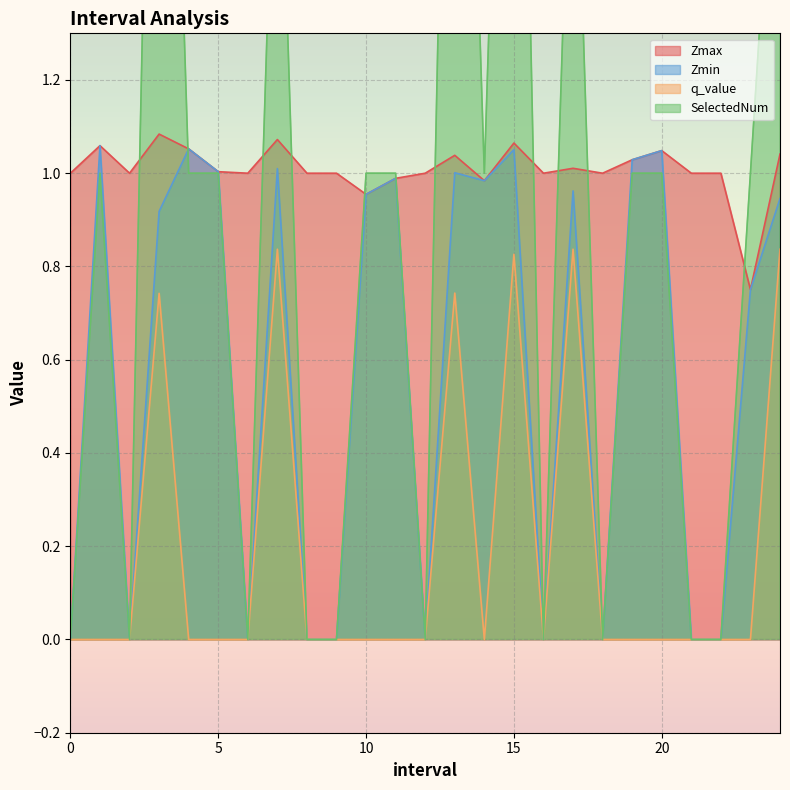

How many intersections are there between SelectedNum and Zmax?

11